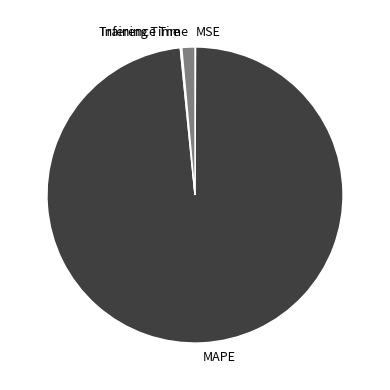

True or false: Inference Time accounts for 1% of the total.

True